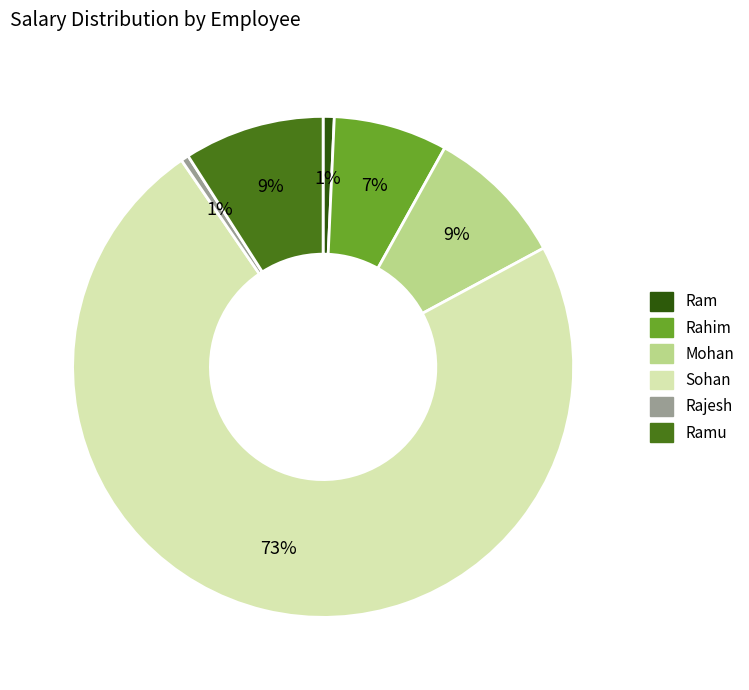

How many segments does this pie chart have?

6